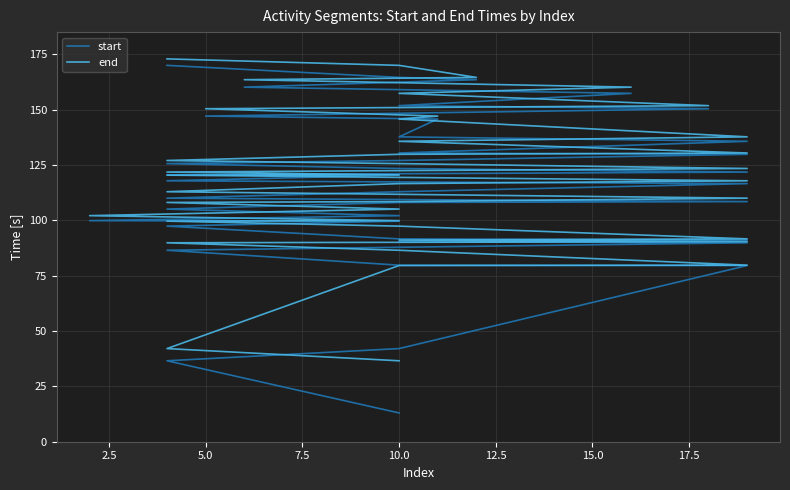

Which series has the largest range (max minus min)?

start